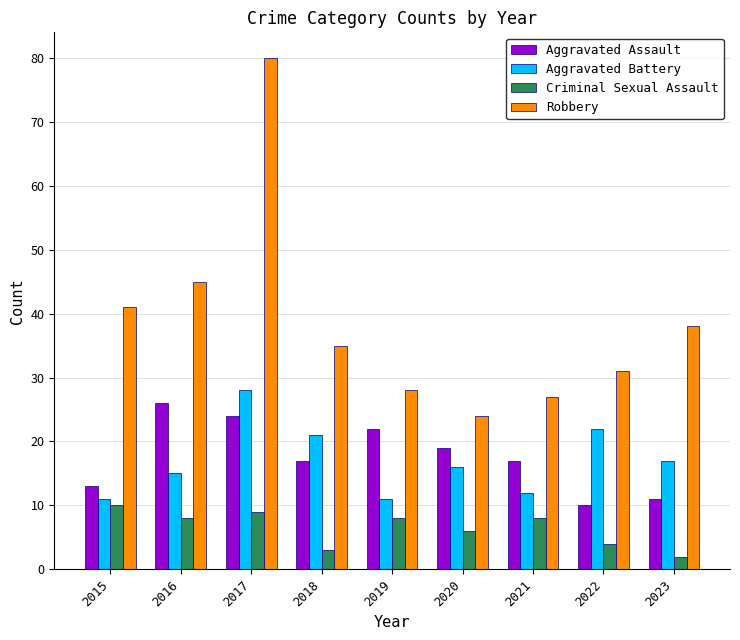

What is the average value of the Aggravated Assault series?

18